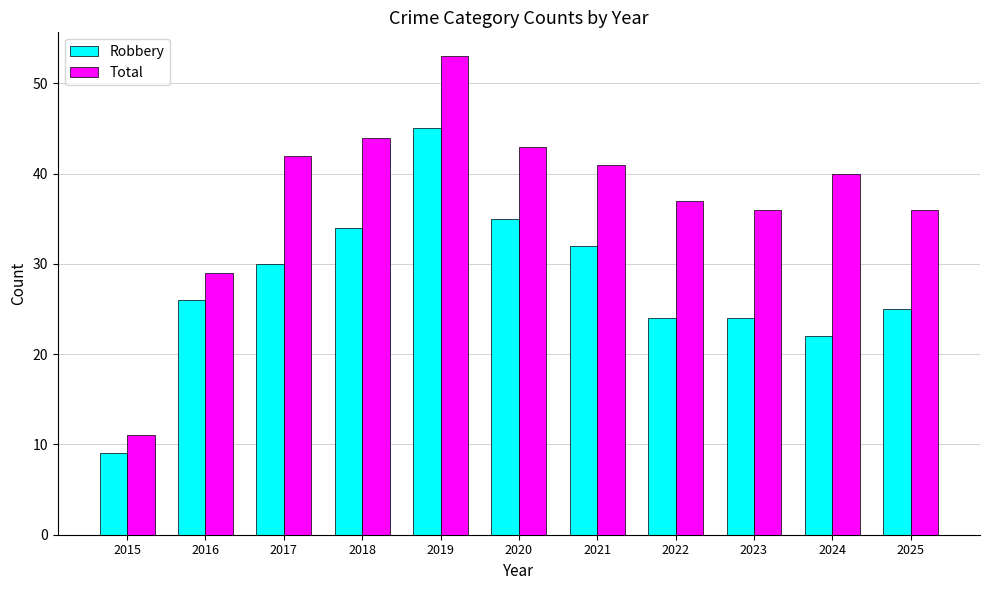

Reading left to right, transcribe all the data shown in this chart.

Robbery: 9	26	30	34	45	35	32	24	24	22	25
Total: 11	29	42	44	53	43	41	37	36	40	36